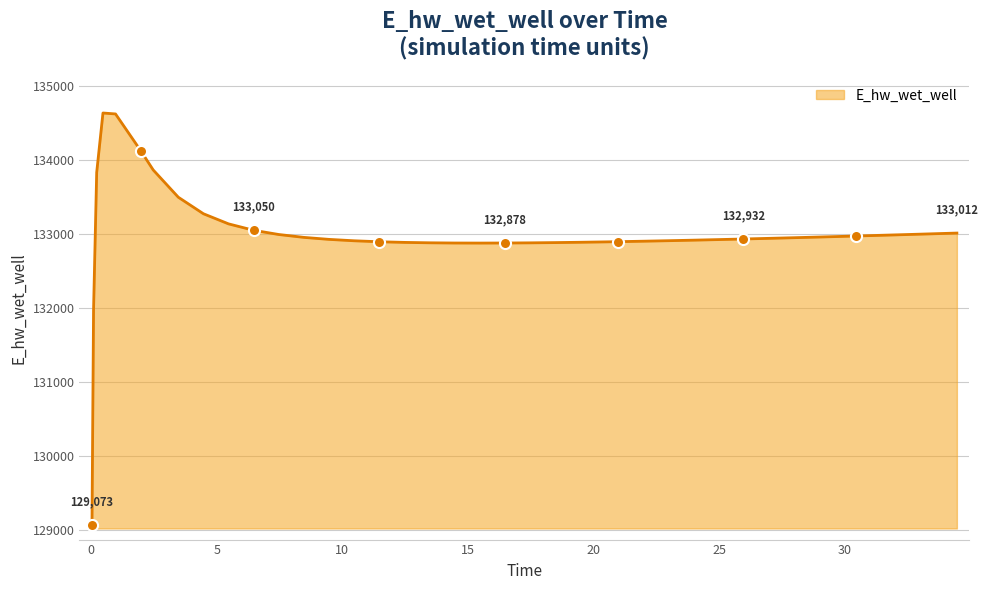

What is the greatest value displayed?

134633.9